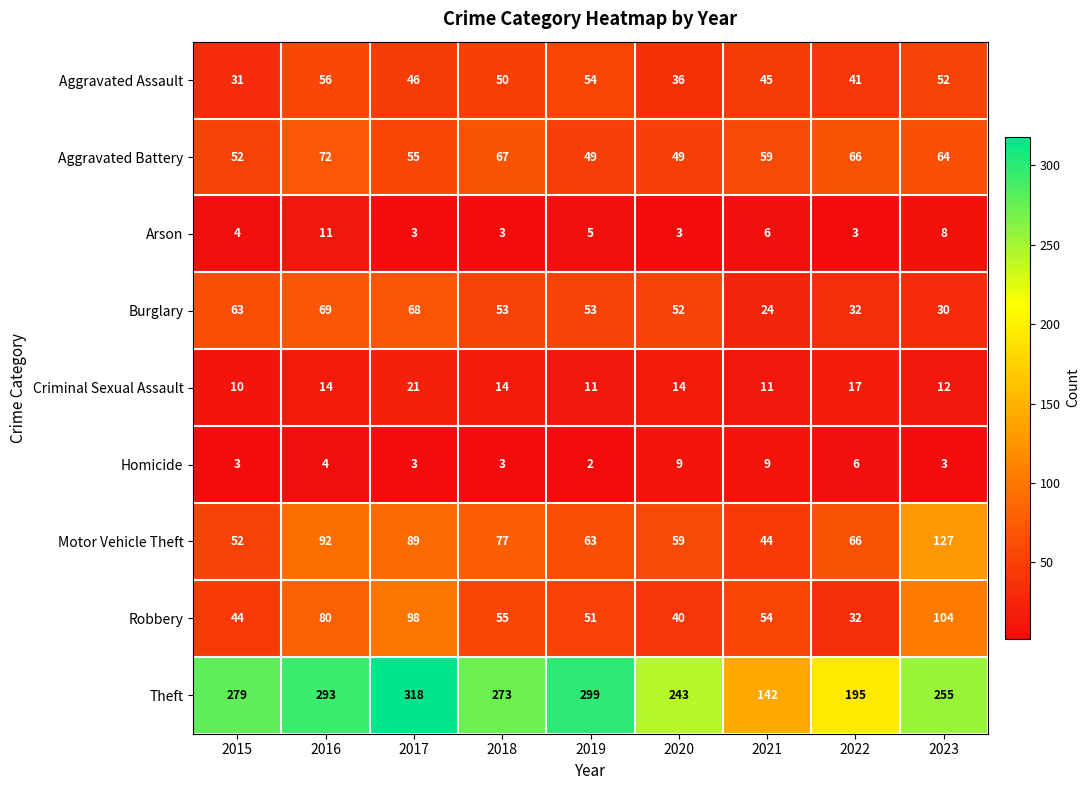

Which series has the largest total across all categories?

Theft